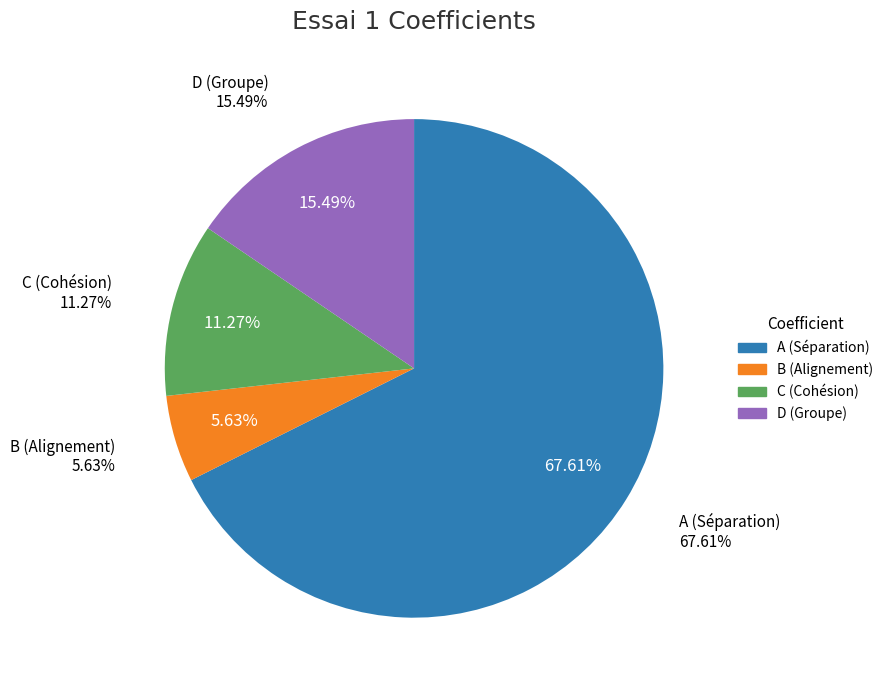

To the nearest percent, what is the combined percentage of C (Cohésion) and A (Séparation)?

79%